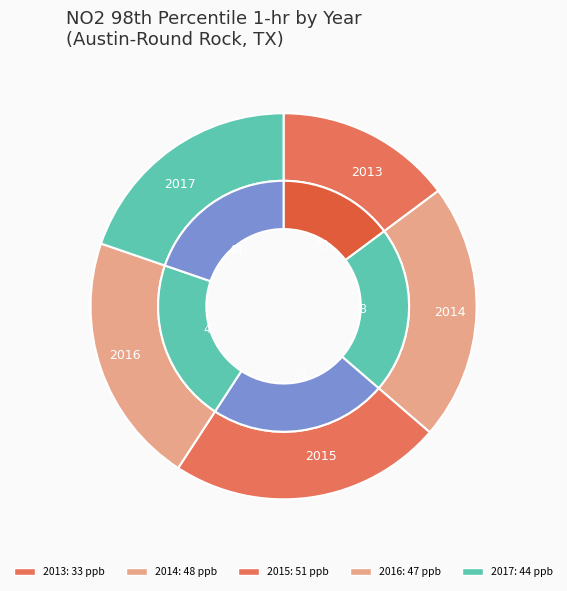

What is the change in value from 2015 to 2017?

-7